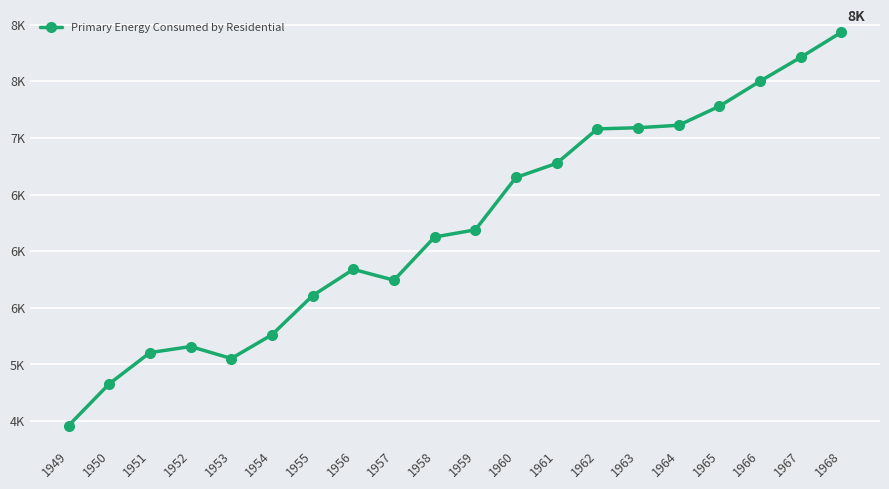

What is the minimum value shown in the chart?

4460.6